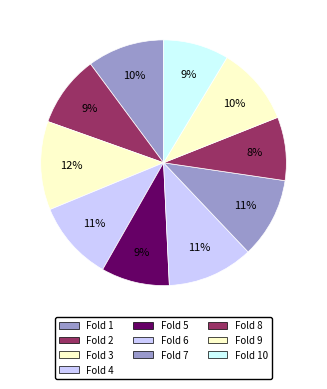

The Fold 4 slice represents 11% of the pie. True or false?

True